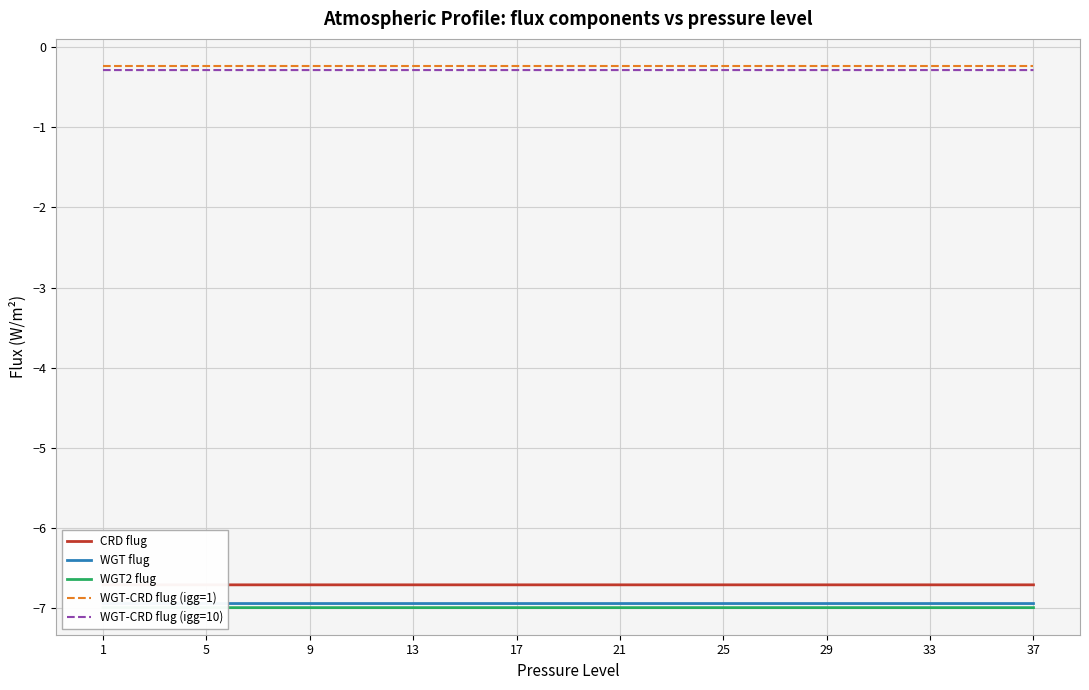

True or false: WGT-CRD flug (igg=10) and CRD flug intersect in this chart.

False